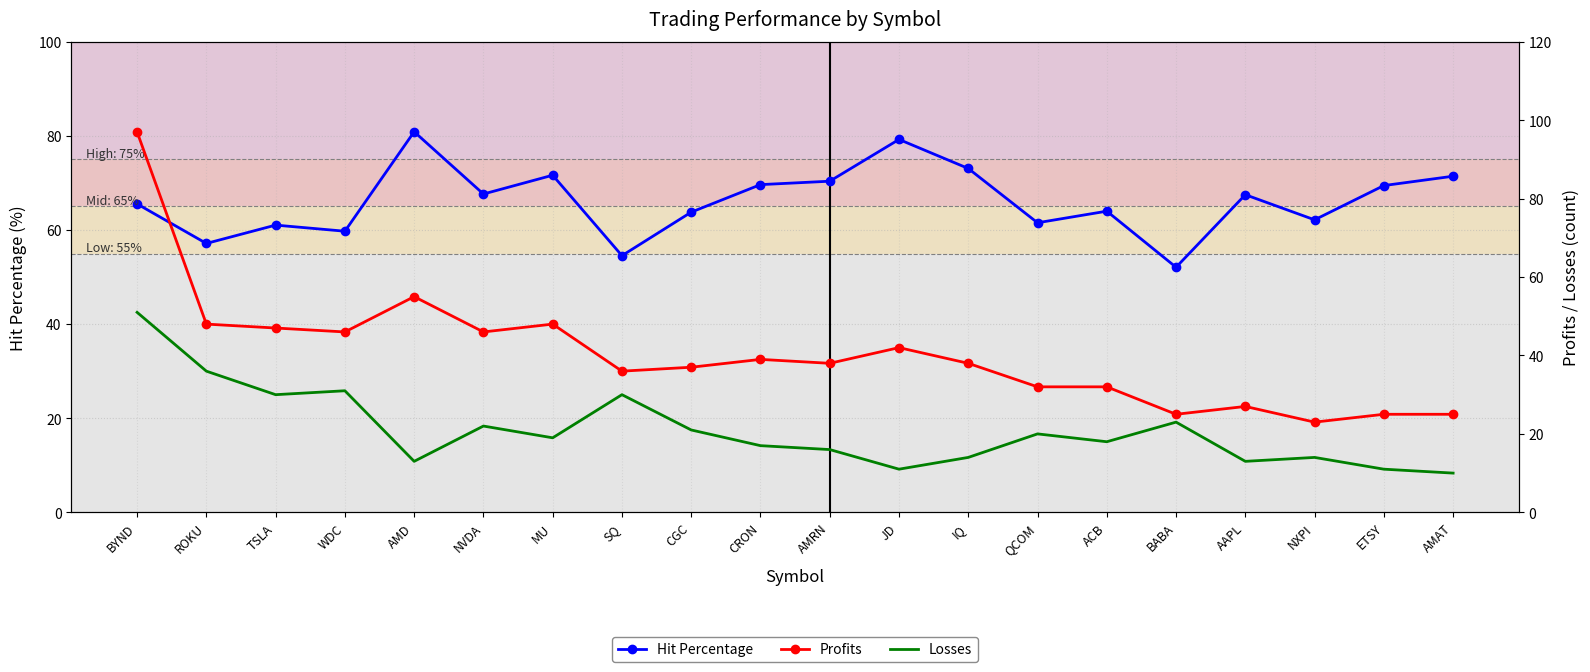

What is the label of the 10th point from the left?

CRON